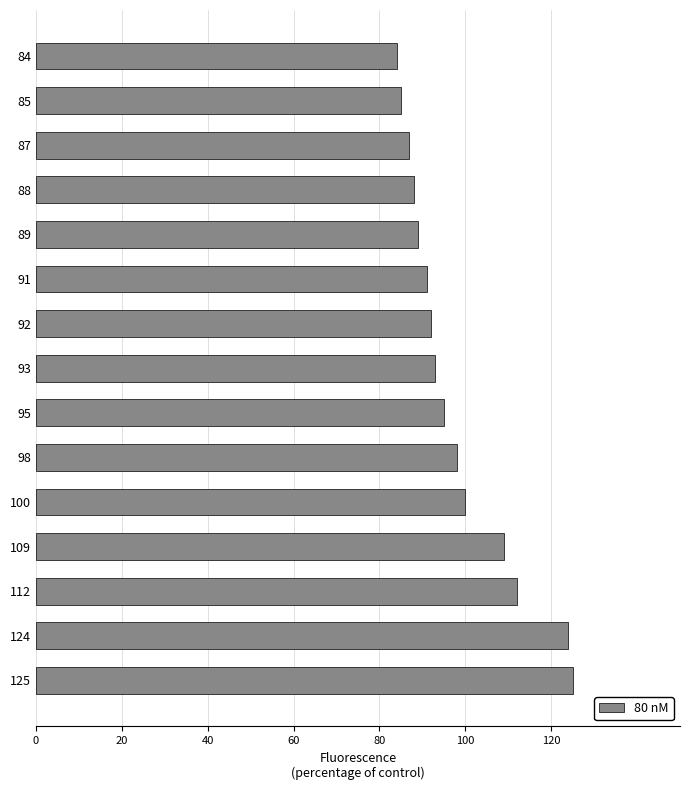

What is the sum of all values?

1472